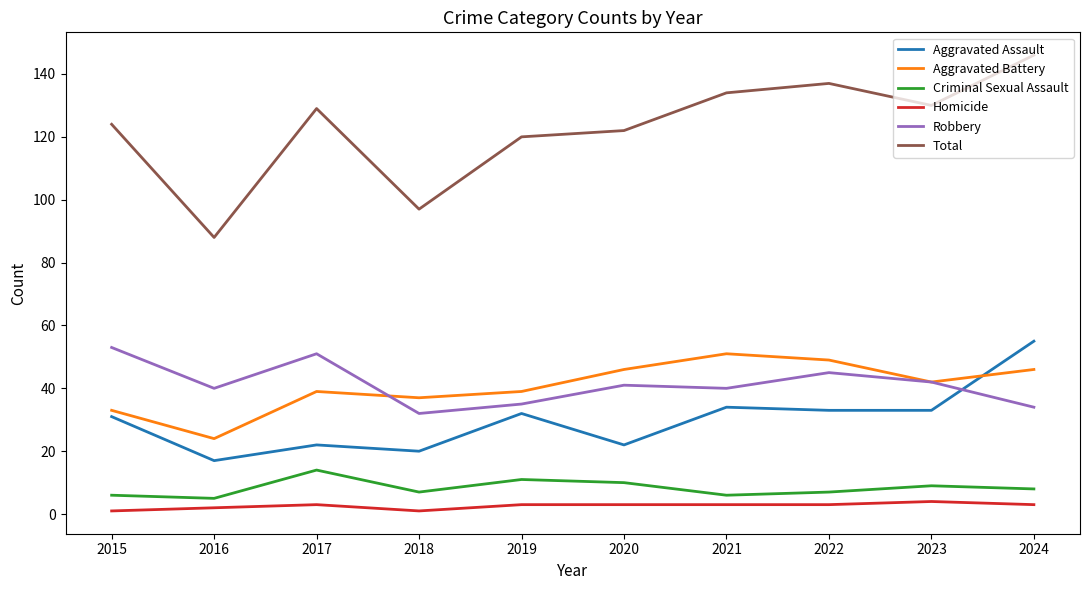

At which label does Aggravated Assault reach its minimum?

2016